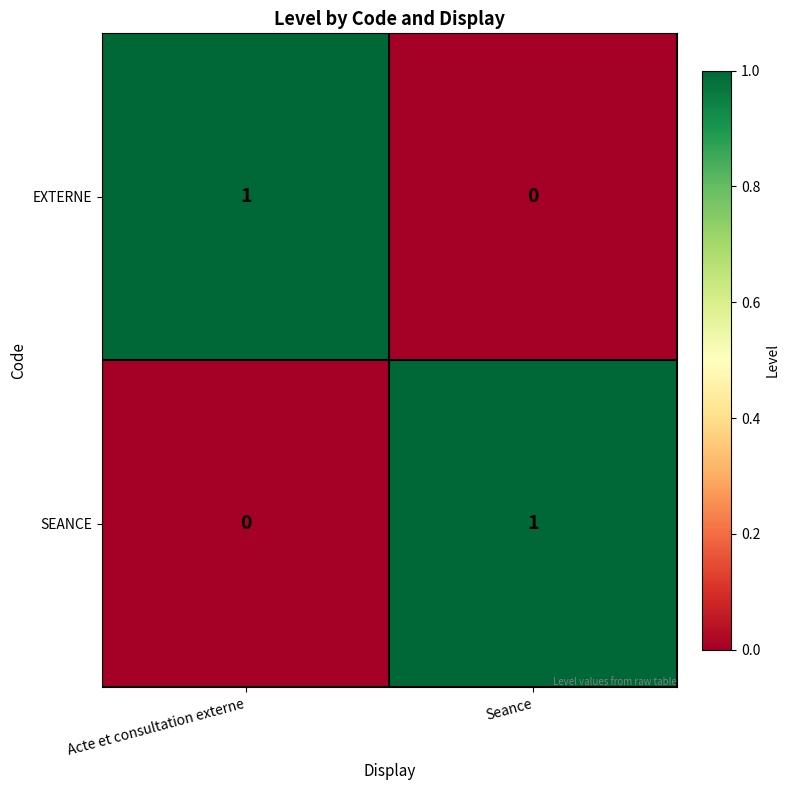

What is the greatest value displayed?

1